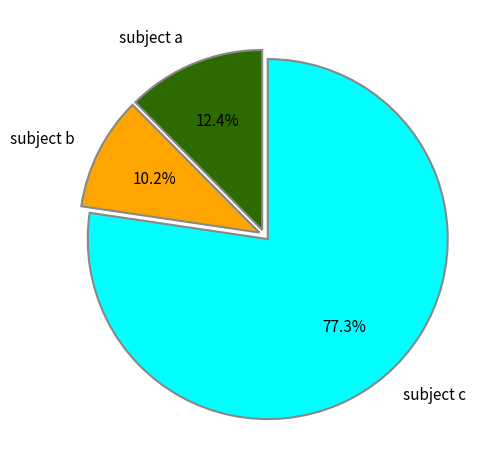

Do subject c and subject b together represent more than half of the pie?

Yes